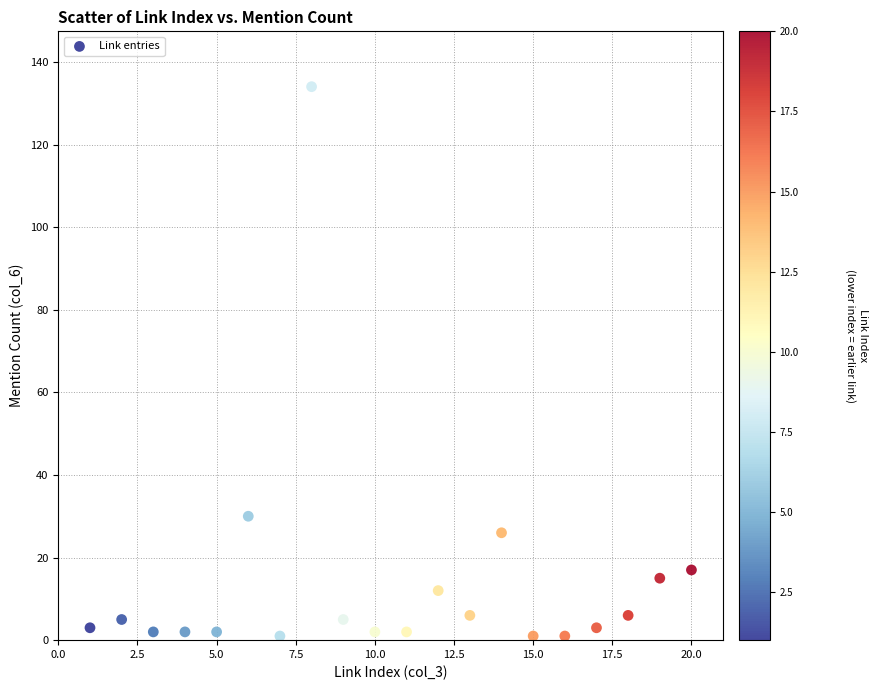

What Y value in the scatter plot is closest to 67?

30